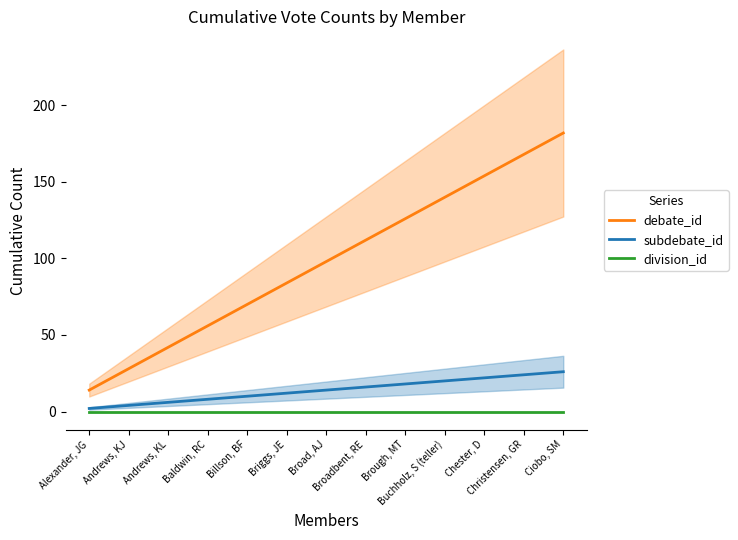

True or false: subdebate_id and debate_id cross at least once.

False